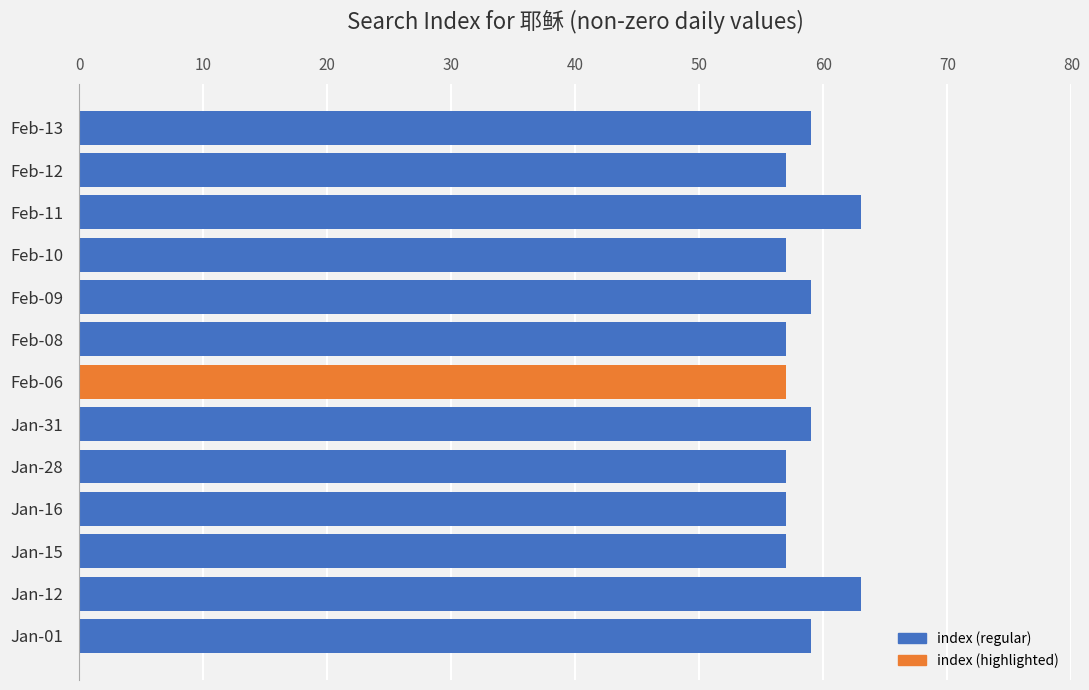

The value at Jan-28 is 57. True or false?

True